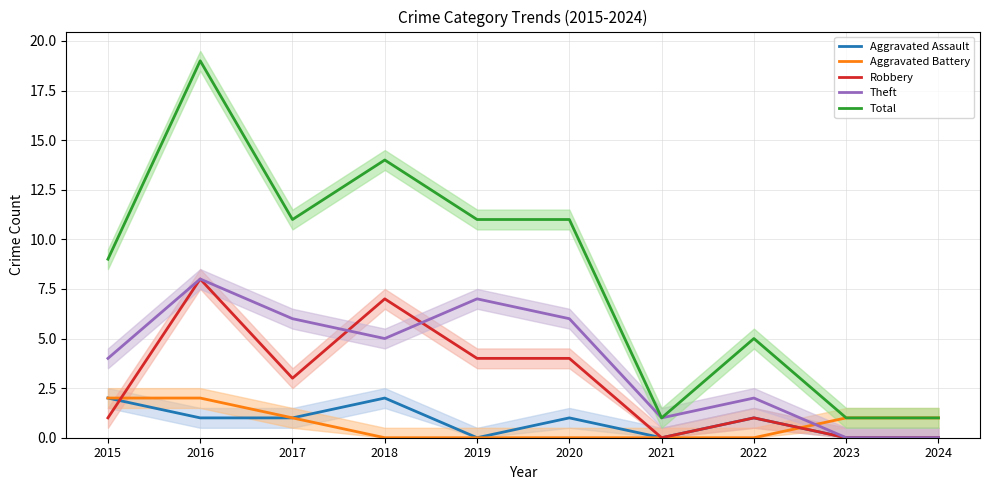

Does the chart have visible grid lines?

Yes